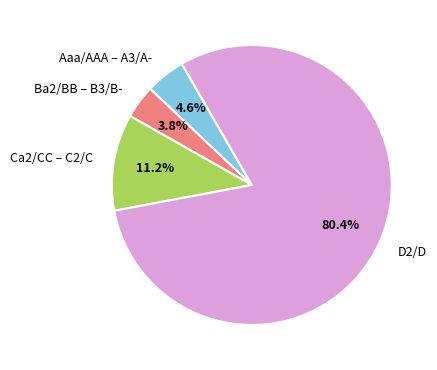

What is the smallest slice in the pie chart?

Ba2/BB – B3/B-